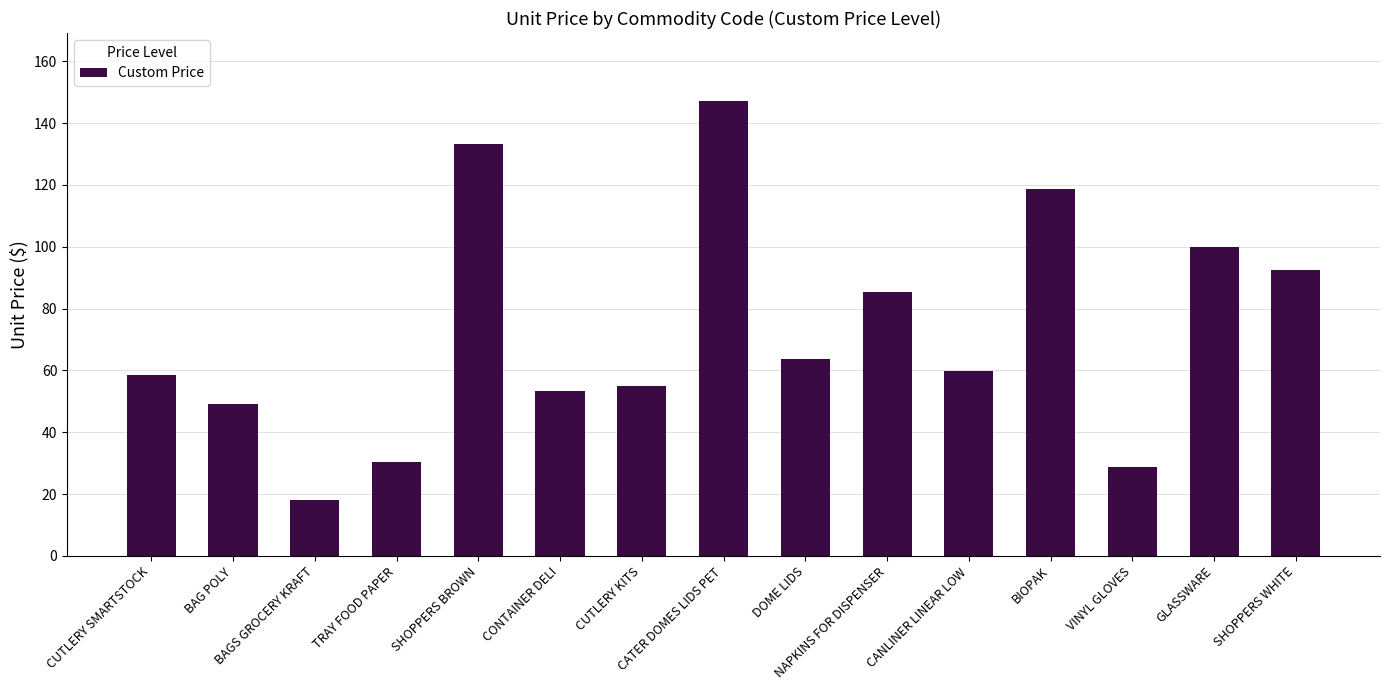

Which category has the lowest value across all series?

BAGS GROCERY KRAFT